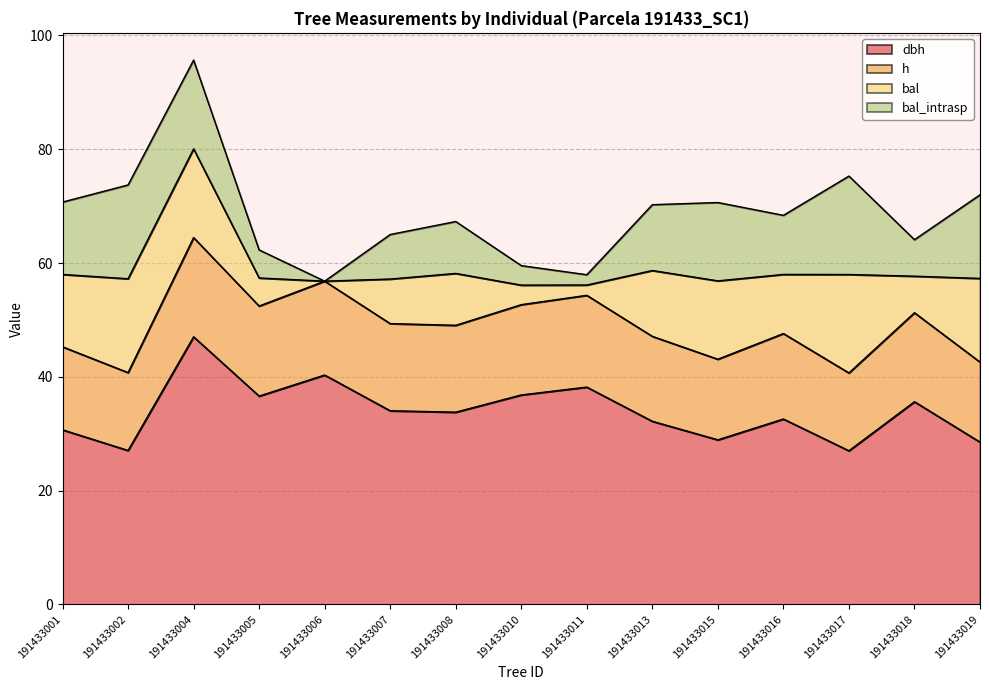

What is the lowest value of the dbh series?

27.0